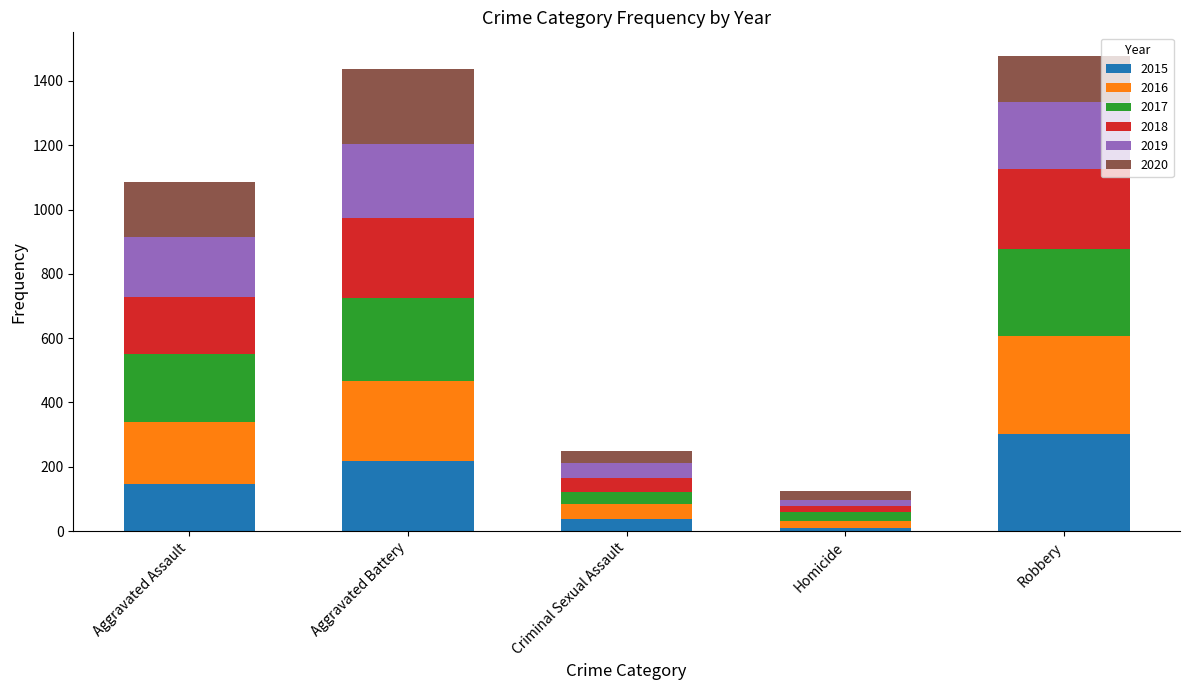

How many bars are there in total?

5